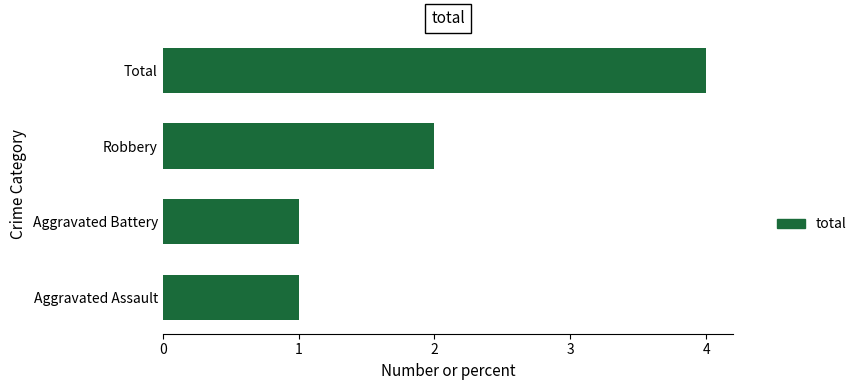

What is the maximum value shown in the chart?

4